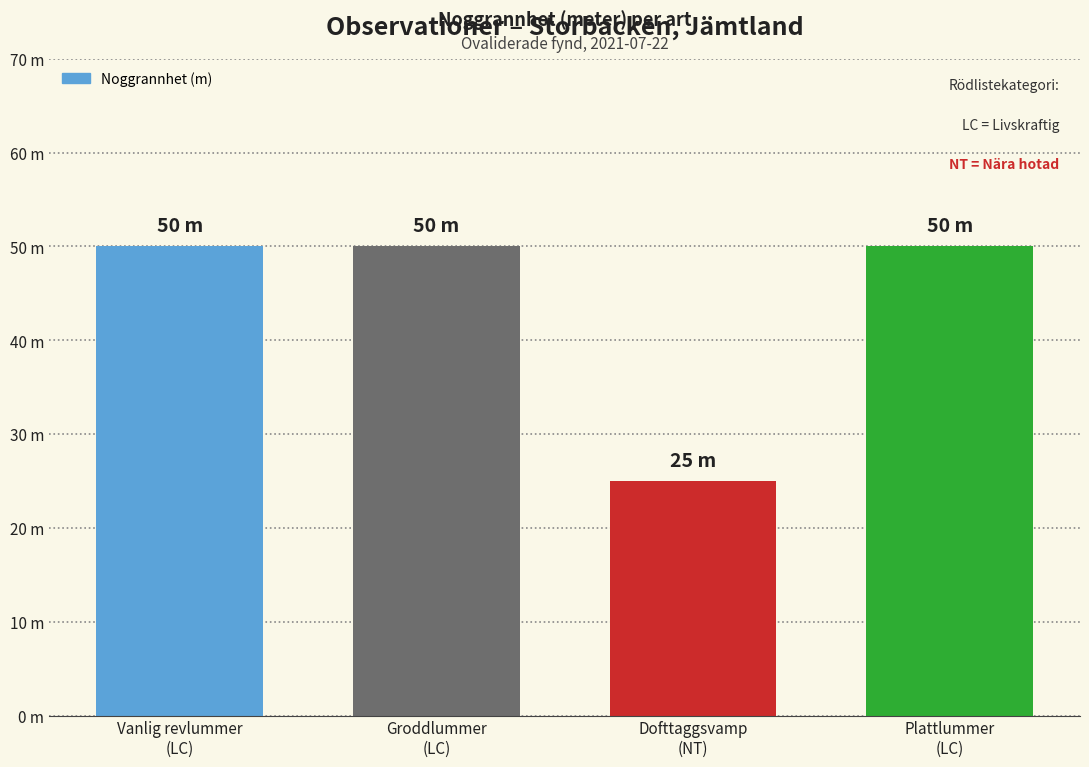

What is the label of the 1st bar from the left?

Vanlig revlummer
(LC)